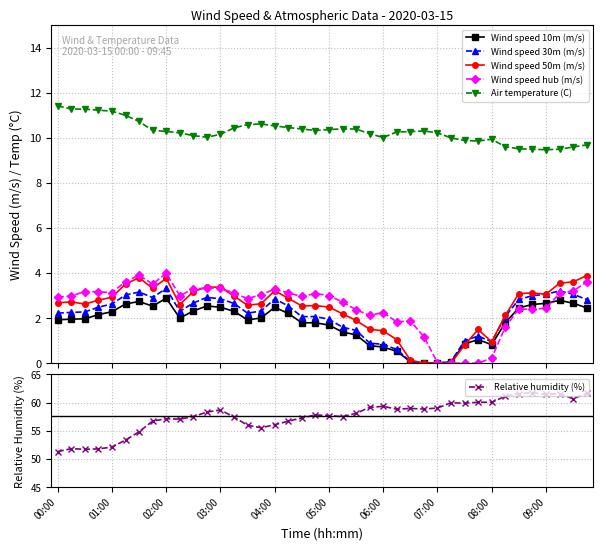

True or false: Wind speed 50m (m/s) has more than 0 interior local peaks.

True